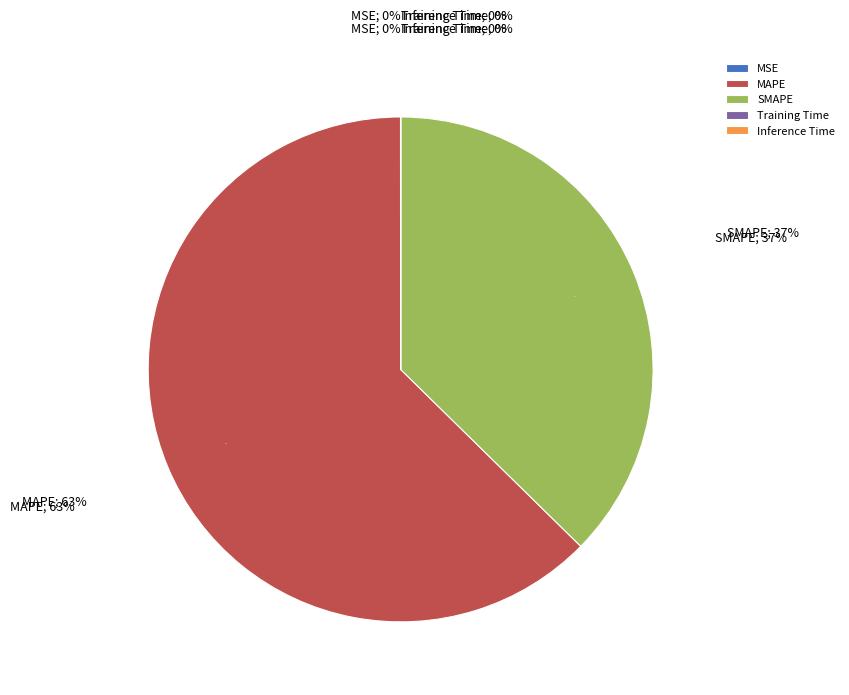

What percentage do MAPE and Training Time together represent?

62.6%